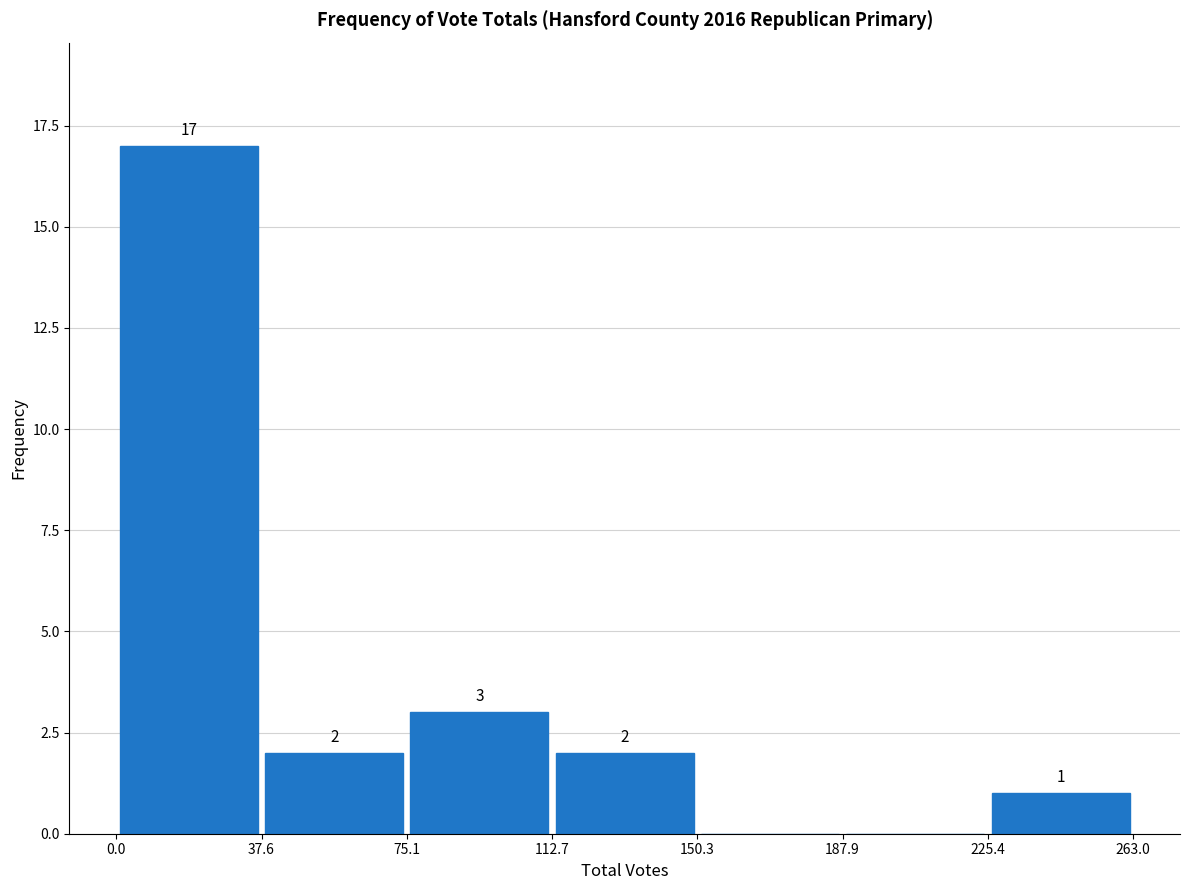

Which range on the x-axis has the tallest bar?

0.0 to 37.6